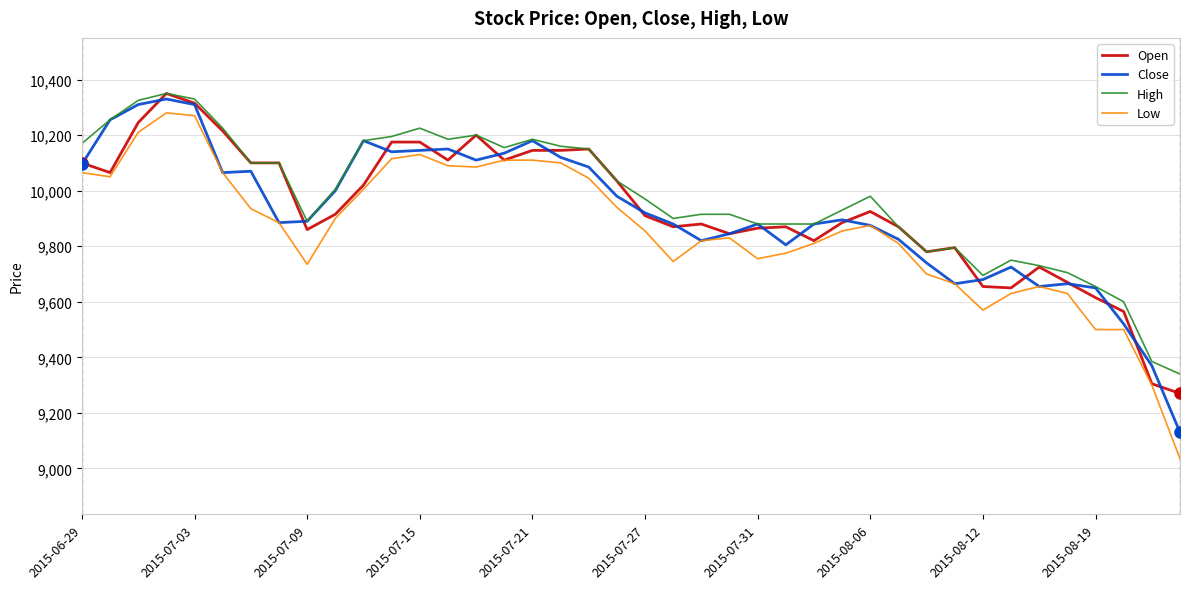

What is the difference between the maximum and minimum values in the High series?

1010